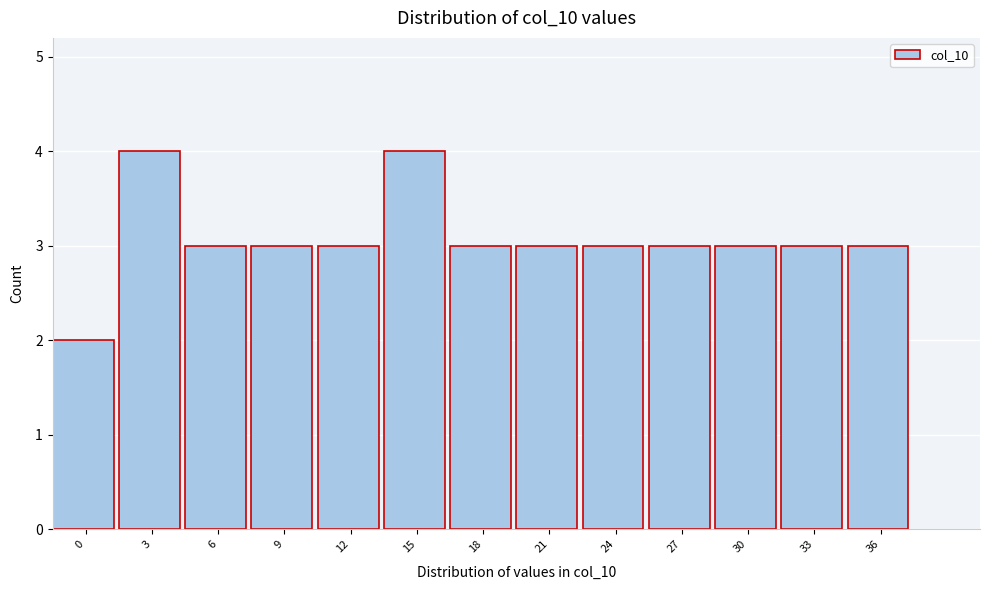

Reading left to right, transcribe all the data shown in this chart.

0=2	3=4	6=3	9=3	12=3	15=4	18=3	21=3	24=3	27=3	30=3	33=3	36=3